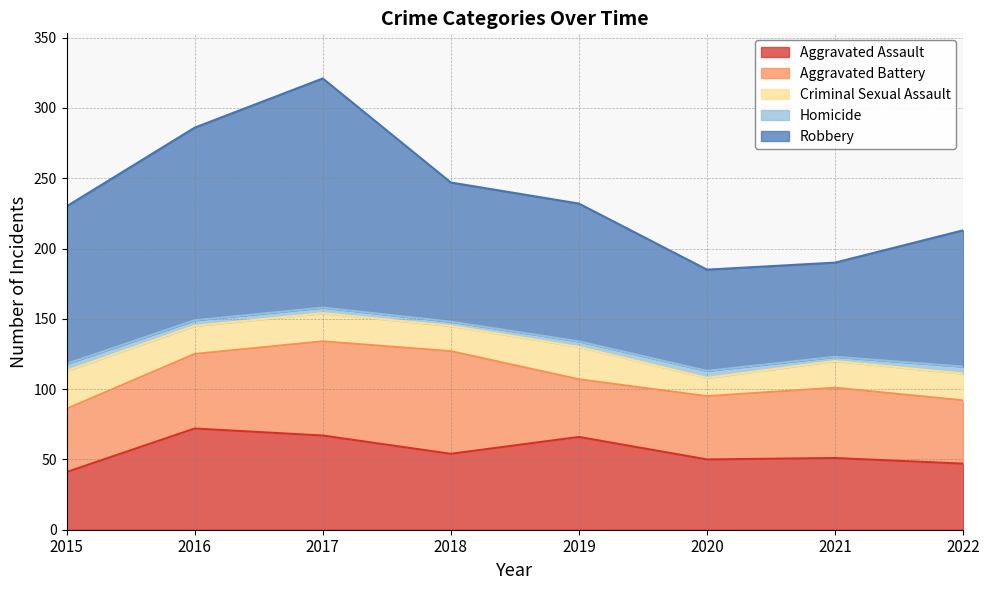

In Robbery, how many points are lower than both neighbors (excluding endpoints)?

1